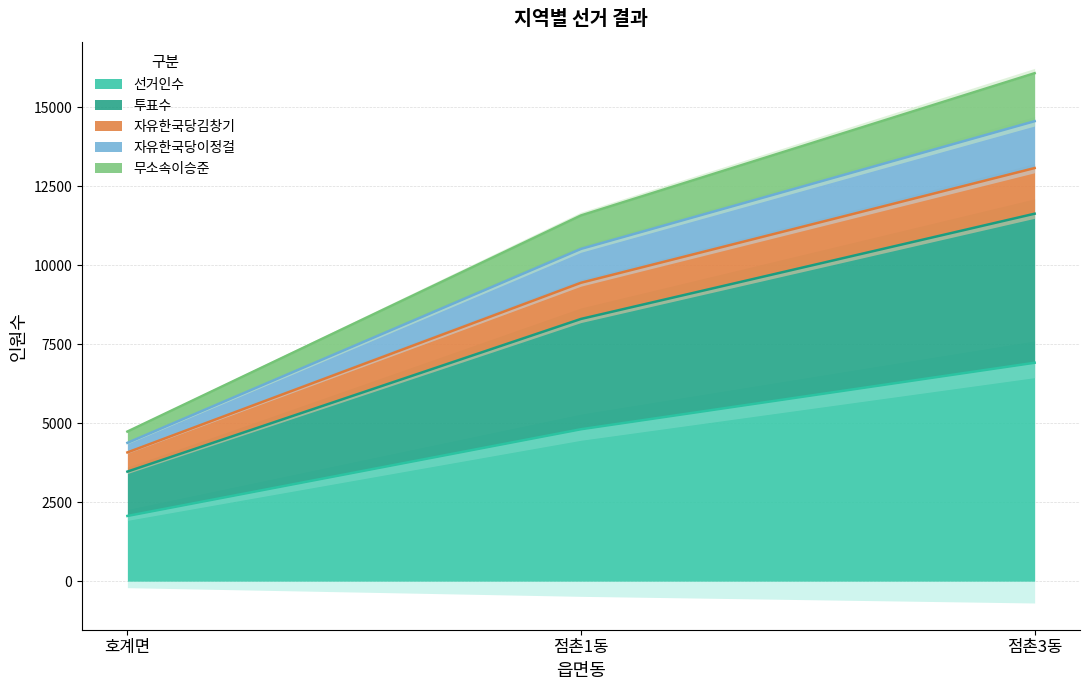

List the series in order of their overall mean, highest first.

투표수, 자유한국당김창기, 자유한국당이정걸, 무소속이승준, 선거인수